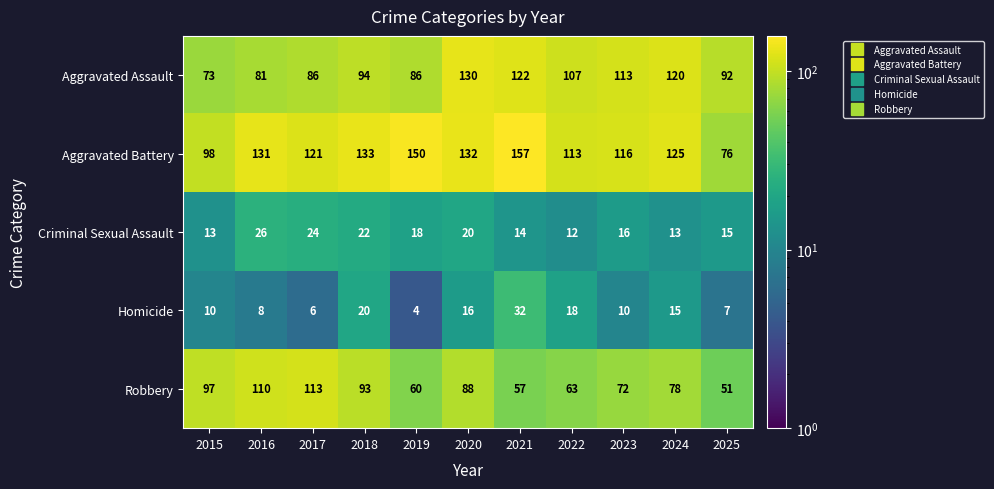

The Aggravated Assault series shows 81 at 2016. True or false?

True